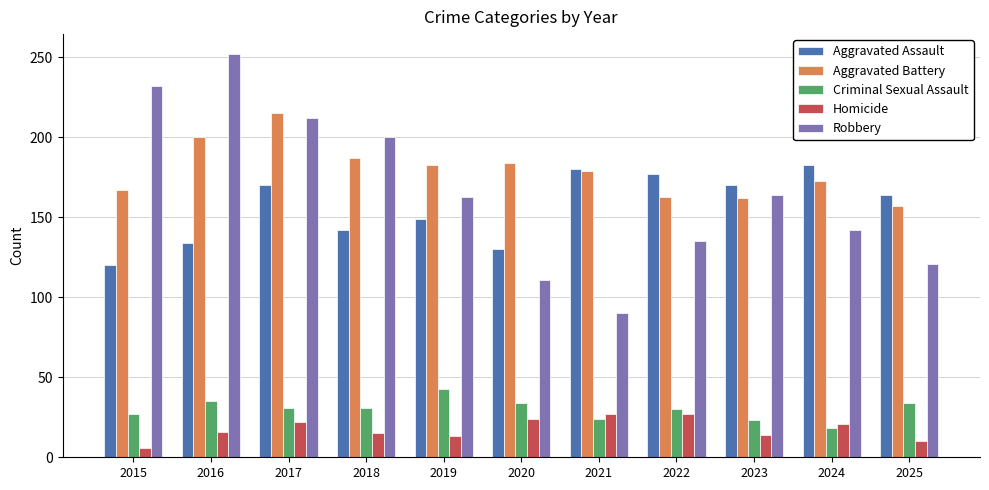

What is the average value of the Criminal Sexual Assault series?

30